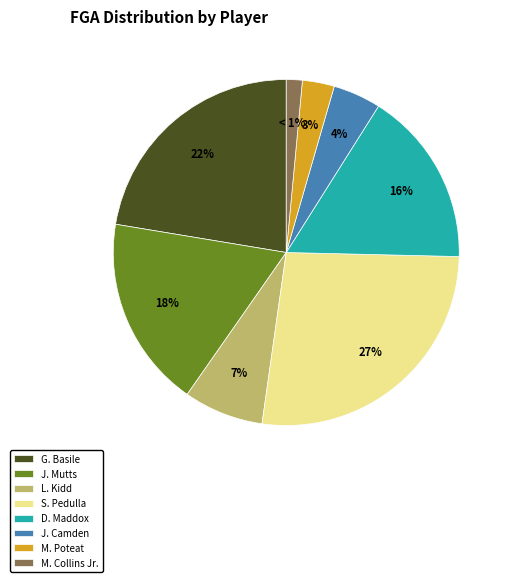

What is the largest slice in the pie chart?

S. Pedulla